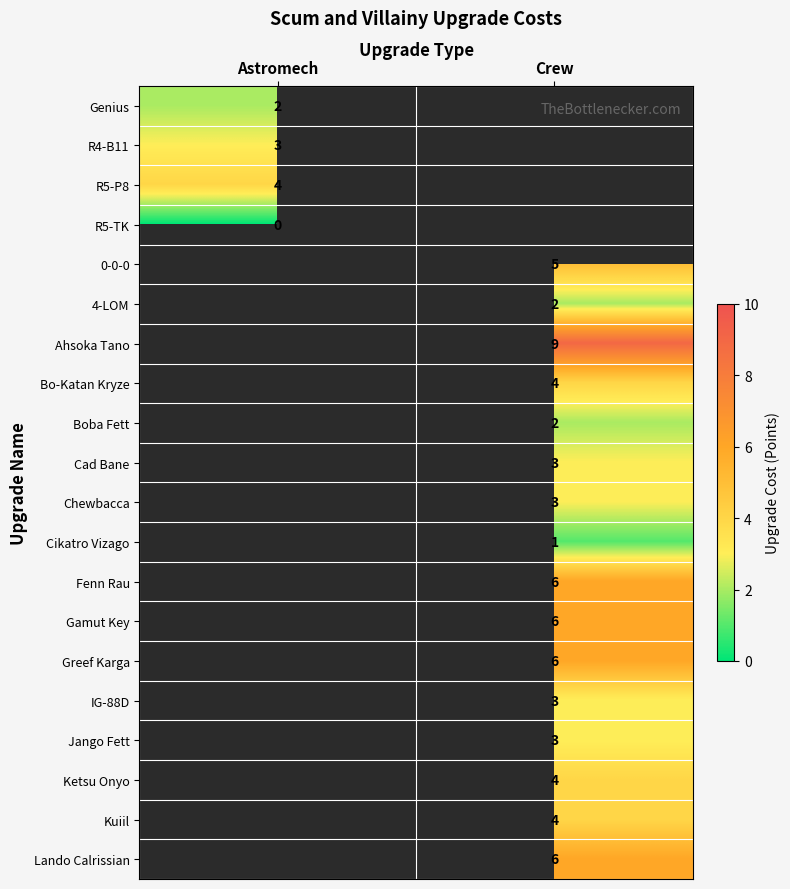

True or false: Gamut Key has a value of 6 at Crew.

True